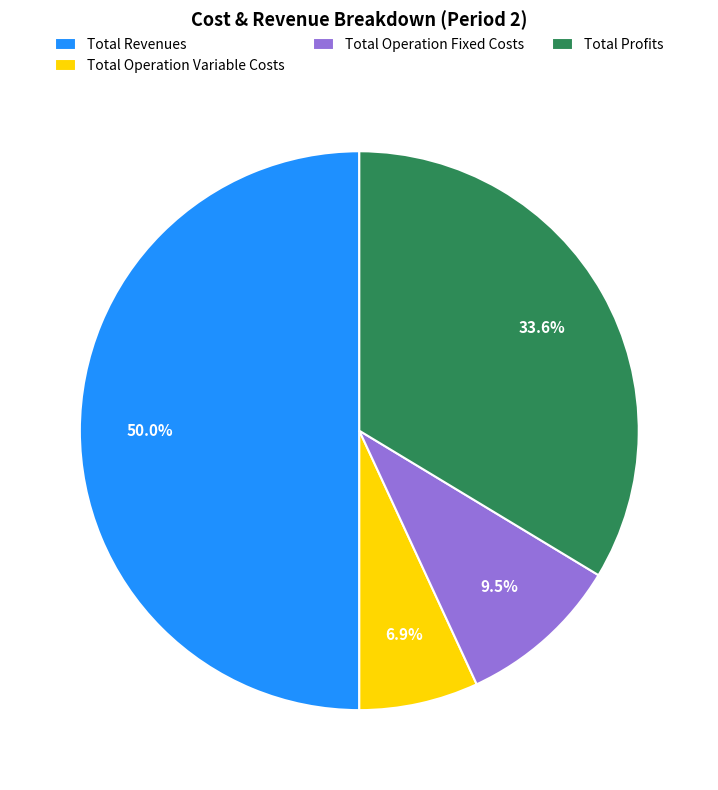

Which category has the smallest portion of the pie?

Total Operation Variable Costs